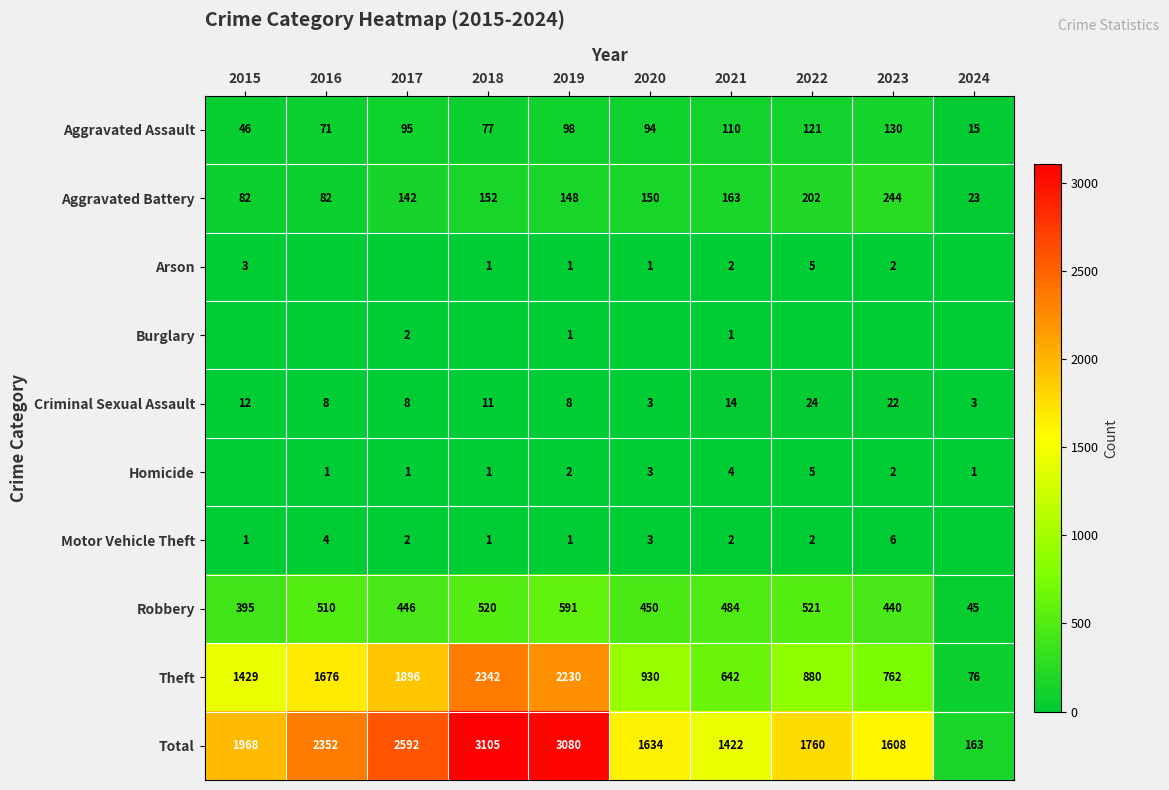

How many values in the Criminal Sexual Assault series are below 11?

5